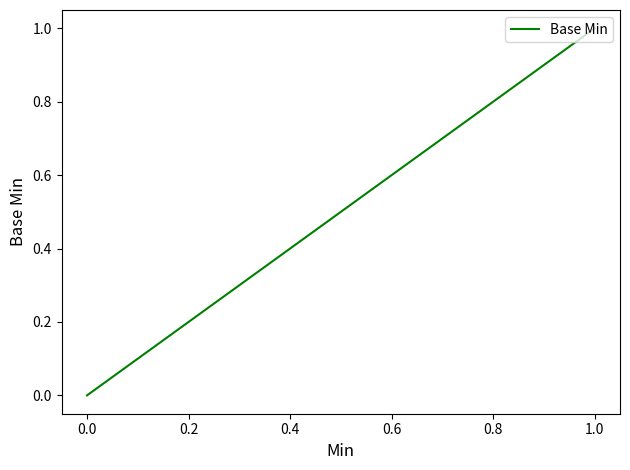

Is it true that the value at 1.0 is 2?

False